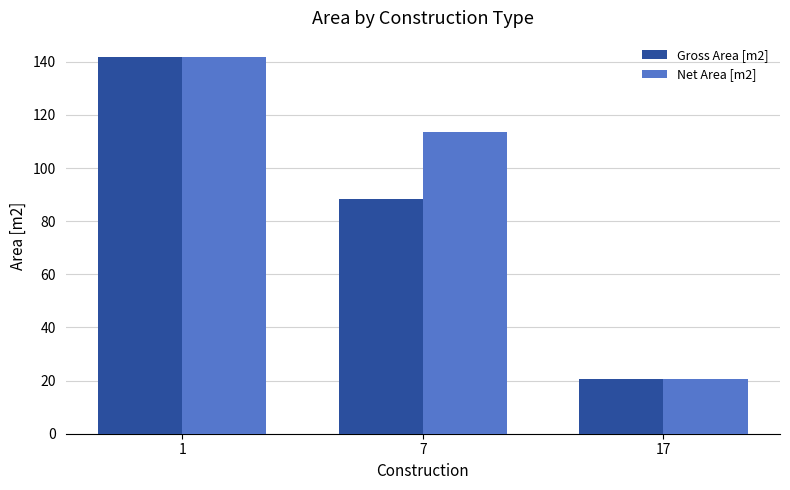

Is it true that Gross Area [m2] equals 4.6 at 17?

False